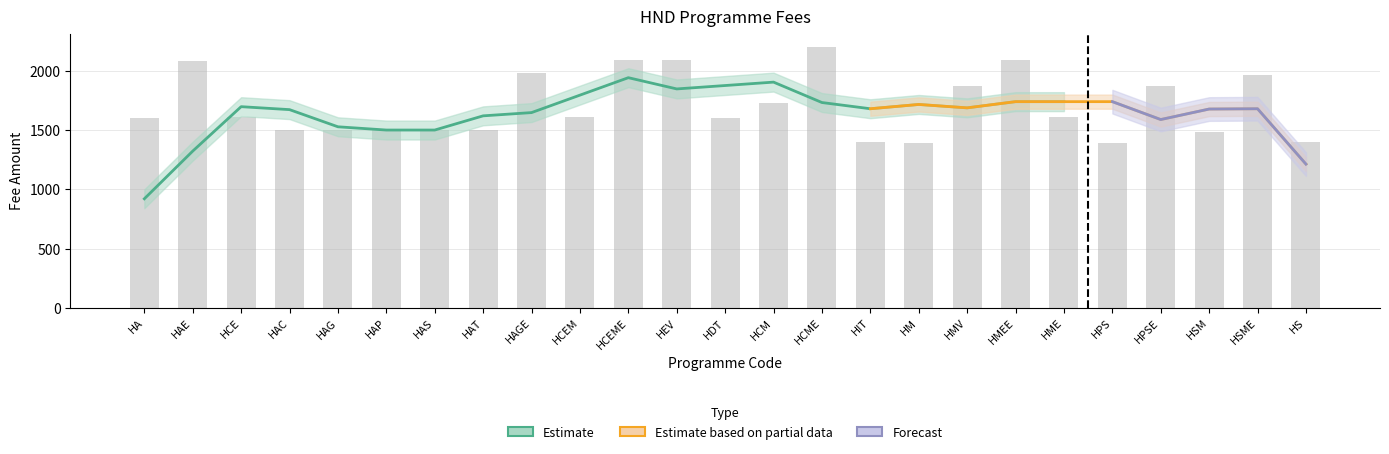

What is the difference between the second highest and second lowest values?

700